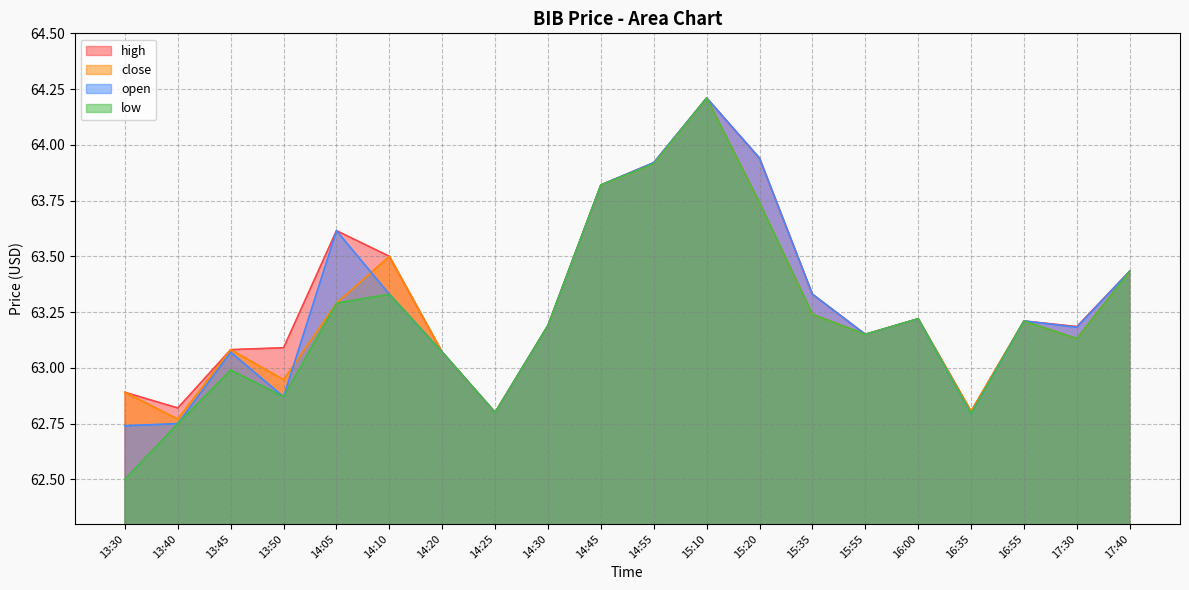

How many data points in low are less than 63?

6